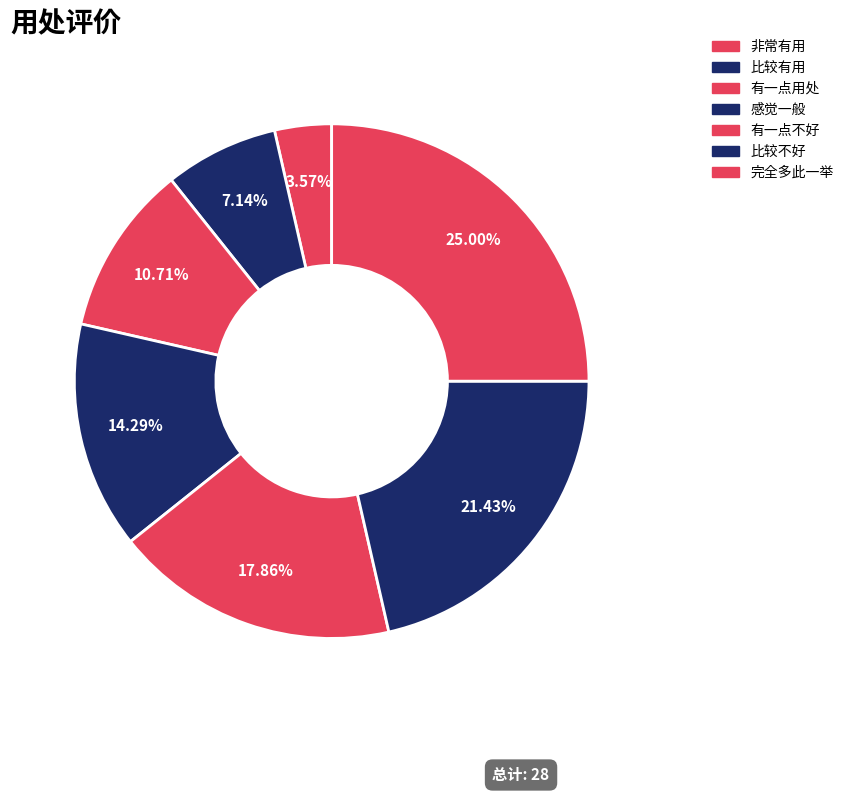

What is the ratio of the value at 比较有用 to the value at 感觉一般?

0.5